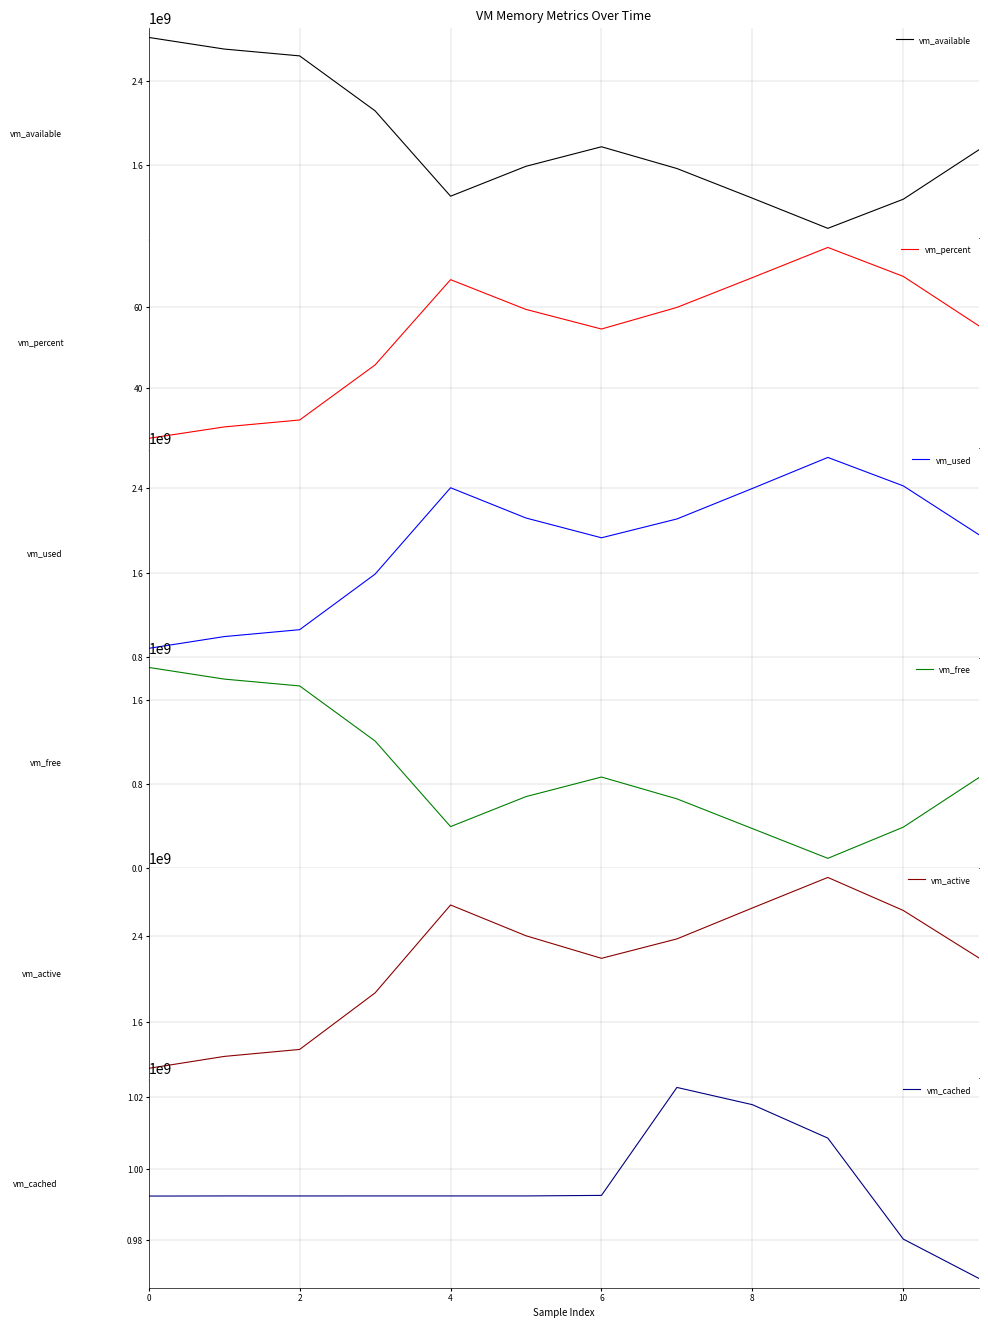

Reading left to right, extract all data points from this chart.

vm_available: 2814337024.0	2703400960.0	2638200832.0	2113449984.0	1298530304.0	1584234496.0	1770639360.0	1562763264.0	1279741952.0	991719424.0	1269800960.0	1740595200.0
vm_percent: 27.7	30.5	32.2	45.7	66.6	59.3	54.5	59.8	67.1	74.5	67.4	55.3
vm_used: 886321152.0	997261312.0	1062457344.0	1587212288.0	2402123776.0	2116427776.0	1929871360.0	2107592704.0	2395443200.0	2688286720.0	2419847168.0	1960030208.0
vm_free: 1907675136.0	1796698112.0	1731497984.0	1206738944.0	391819264.0	677515264.0	863920128.0	655990784.0	372961280.0	89538560.0	386568192.0	857362432.0
vm_active: 1170677760.0	1281130496.0	1345888256.0	1869832192.0	2683879424.0	2398769152.0	2189897728.0	2369744896.0	2656301056.0	2939248640.0	2633236480.0	2194644992.0
vm_cached: 992333824.0	992370688.0	992366592.0	992370688.0	992370688.0	992370688.0	992522240.0	1022722048.0	1017901056.0	1008545792.0	980295680.0	969318400.0